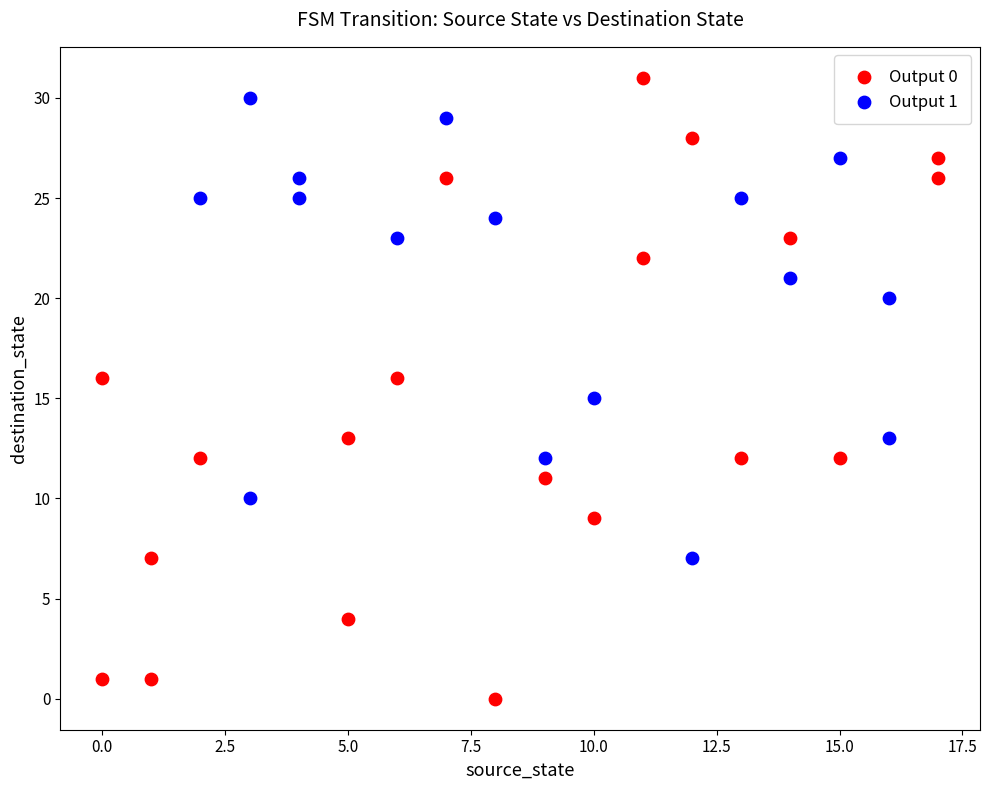

Which series has the widest spread of Y values?

Output 0